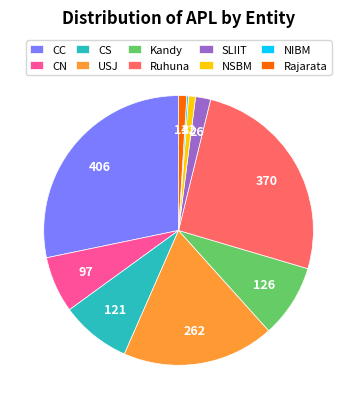

What is the ratio of the value at Ruhuna to the value at USJ?

1.4